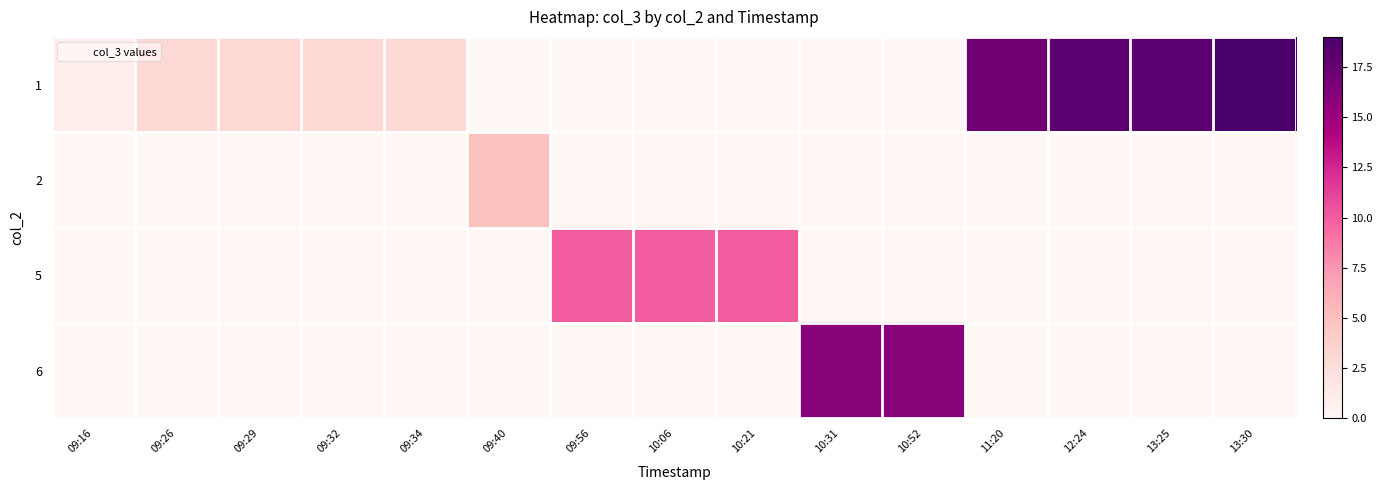

At which category is the sum across all series the highest?

13:30